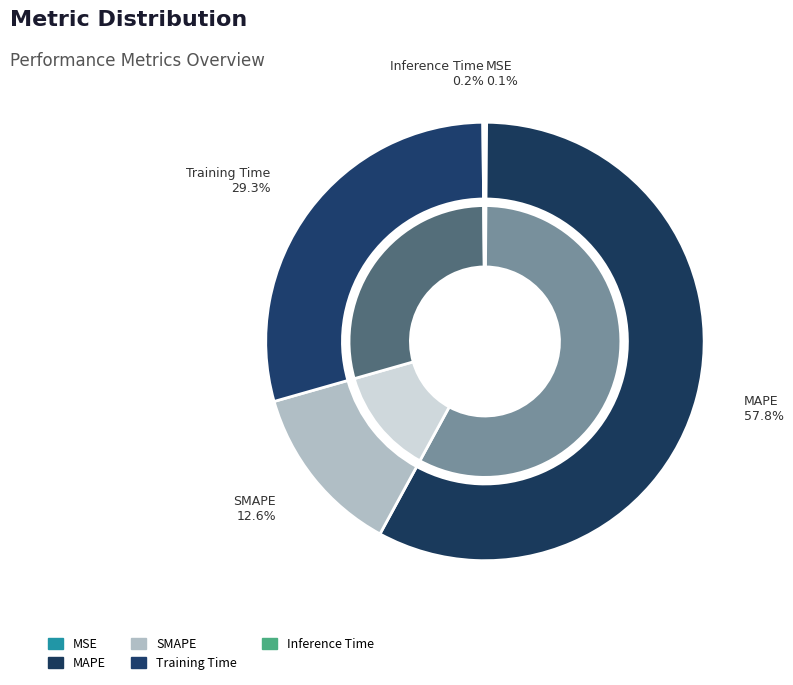

Rank the categories by value from highest to lowest.

MAPE, Training Time, SMAPE, Inference Time, MSE